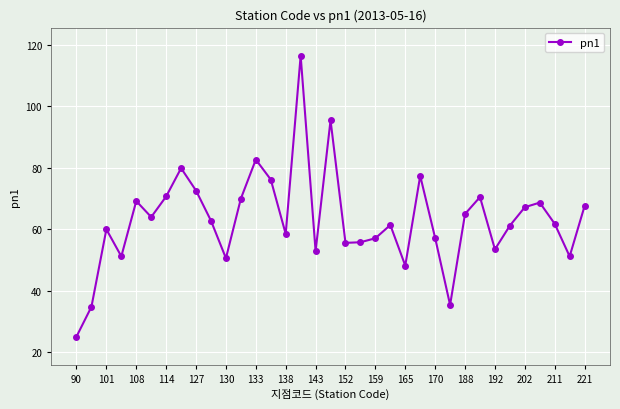

What is the minimum value shown in the chart?

25.1